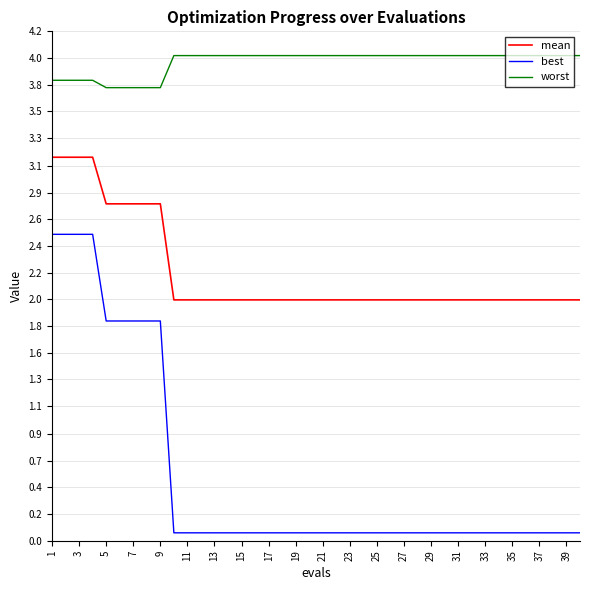

True or false: best and mean cross at least once.

False